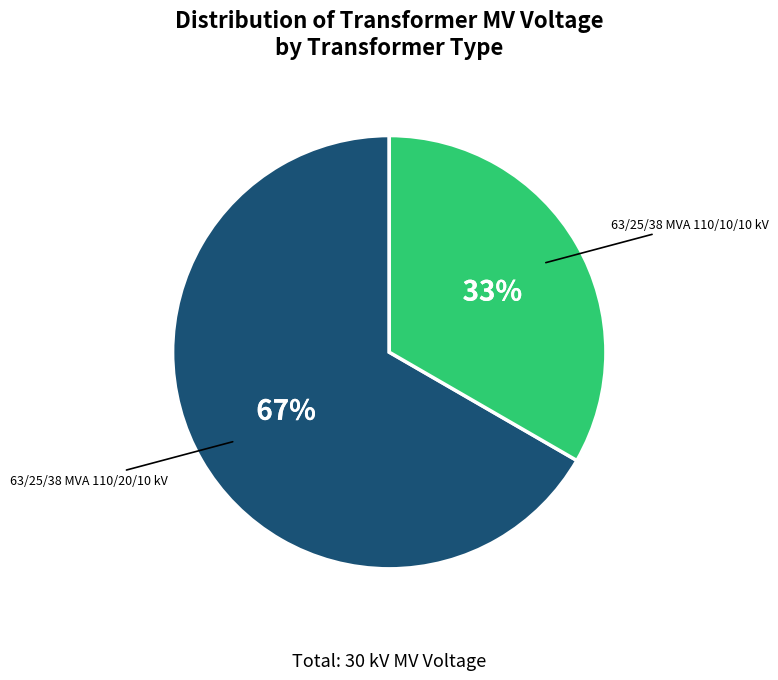

To the nearest percent, what is the average slice percentage?

50%